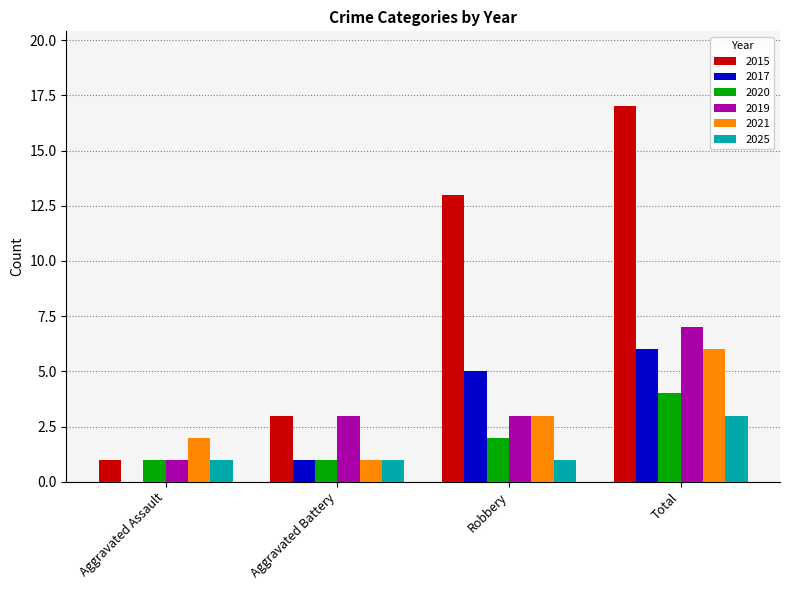

What is the approximate value of 2021 at Total?

6